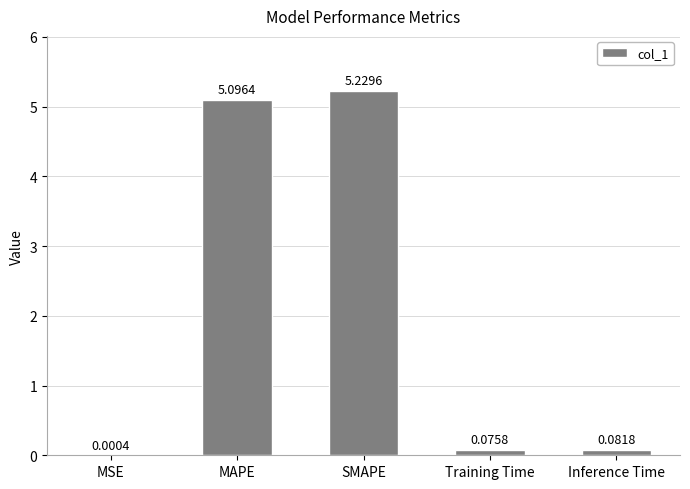

Count the number of data series in this chart.

1